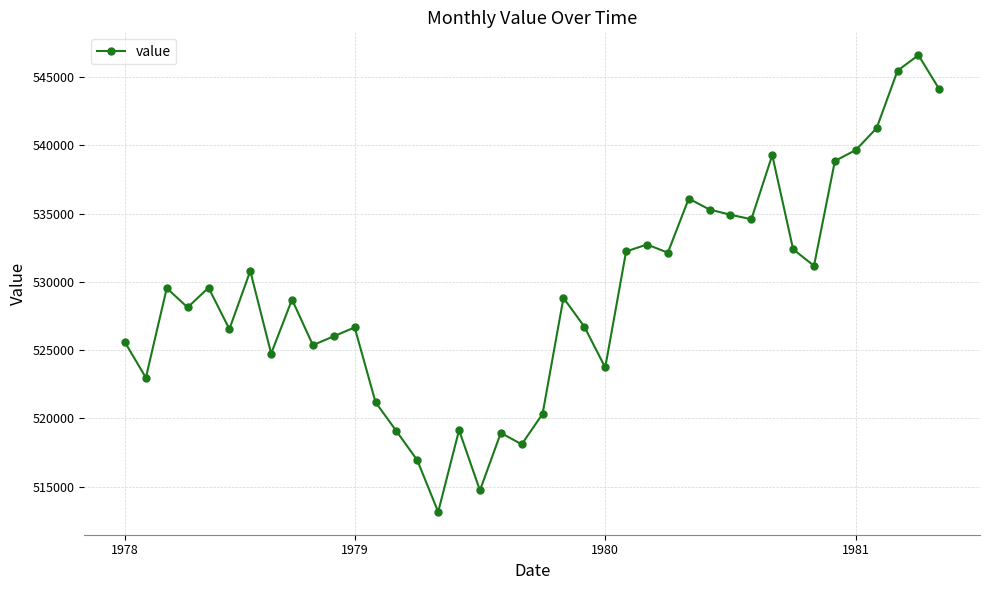

What is the value of the 16th point from the left?

513141